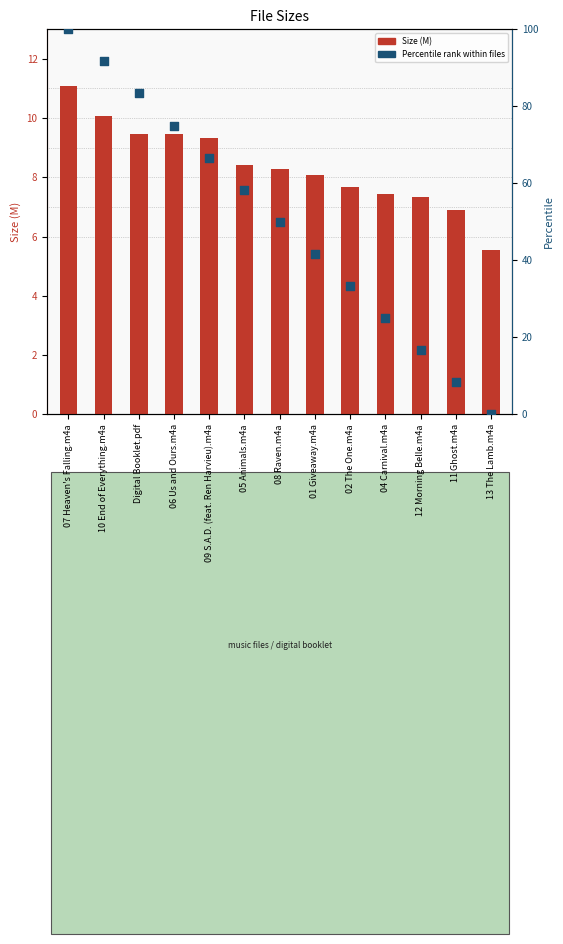

Which series reaches the maximum Y coordinate?

Percentile rank within files